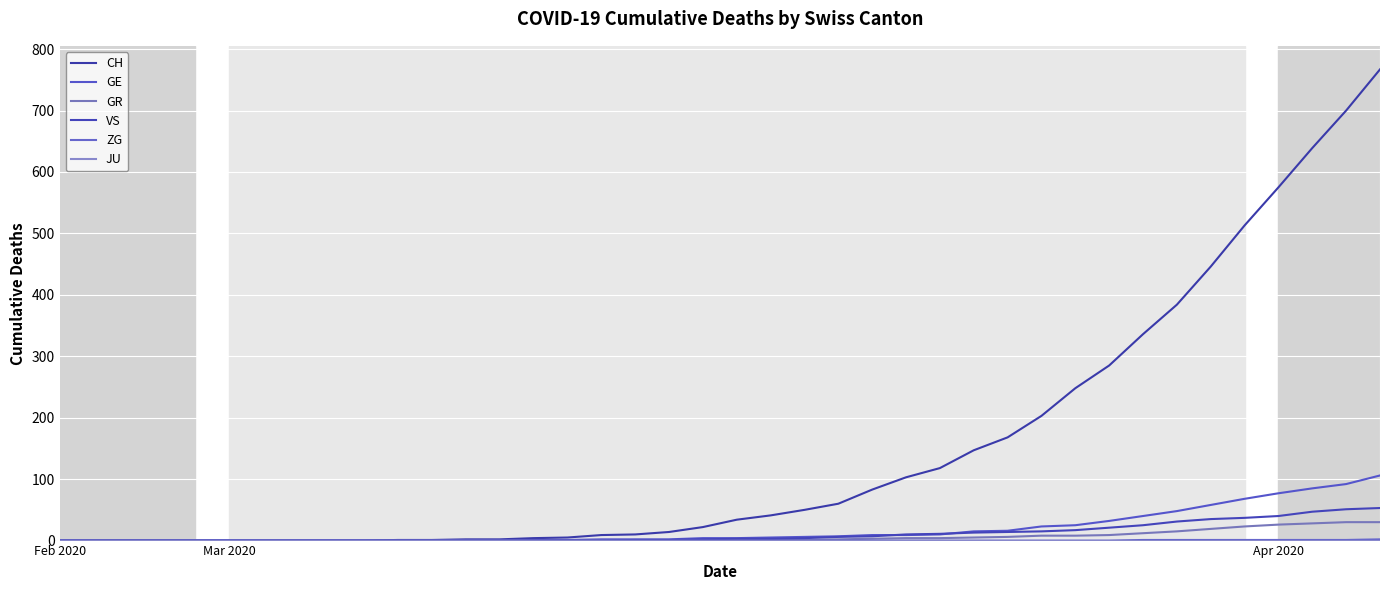

Is this an area chart (filled region under the line)?

No